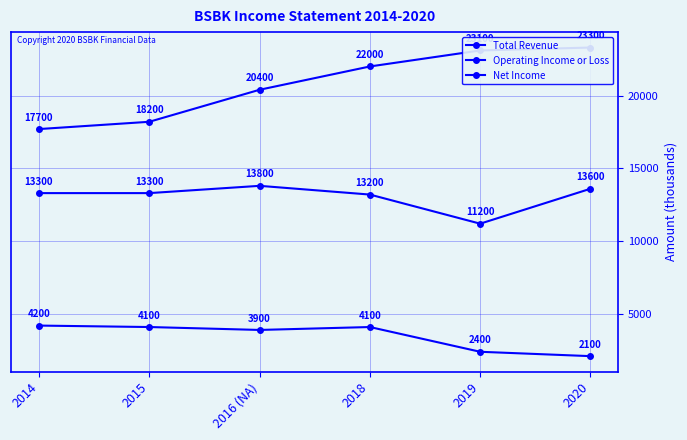

Which has a higher value, 2018 or 2020?

2020